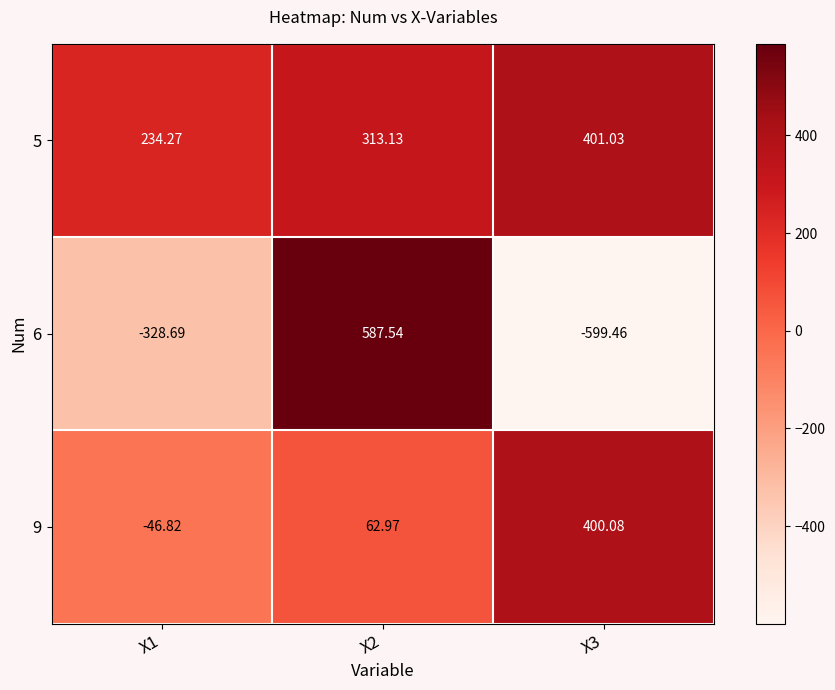

Is the value of 6 at X3 greater than the value of 5 at X2?

No